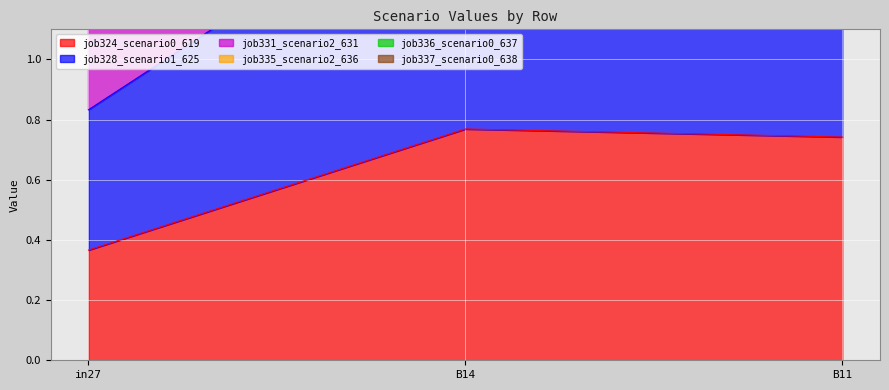

What is the value of the job328_scenario1_625 point at the 3rd from the left?

4.4